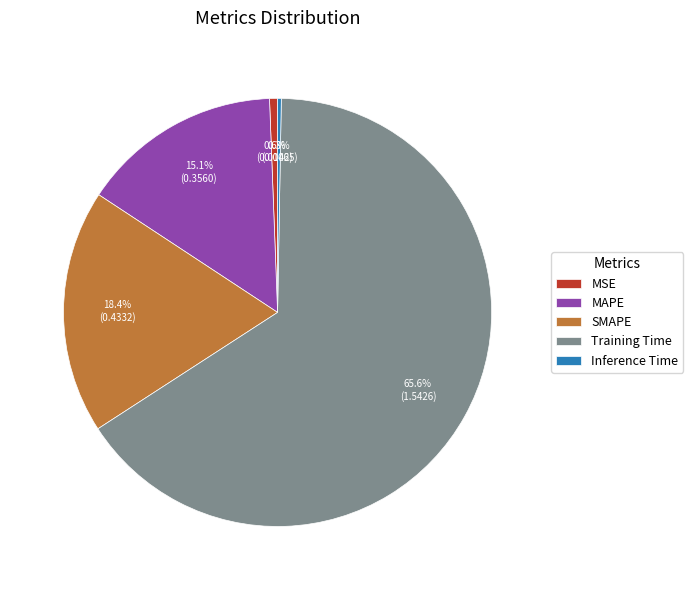

To the nearest percent, what is the difference between the largest and smallest slice percentages?

65%